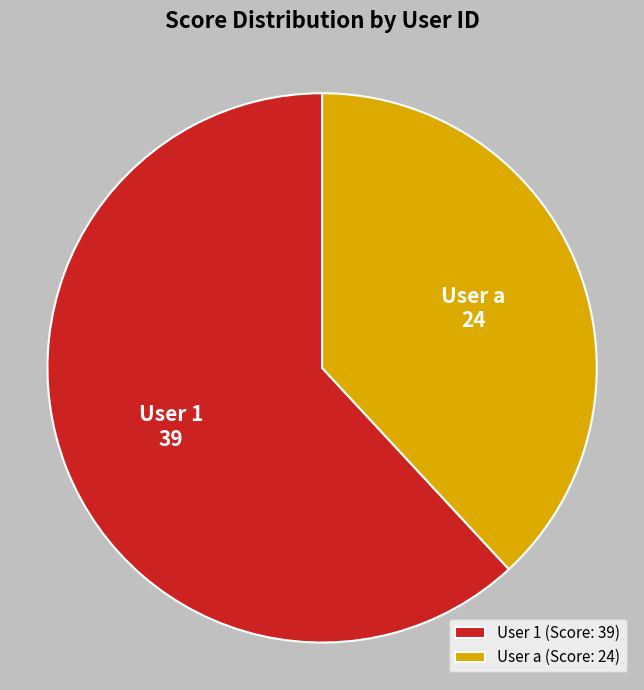

What is the ratio of the value at User a to the value at User 1?

0.6